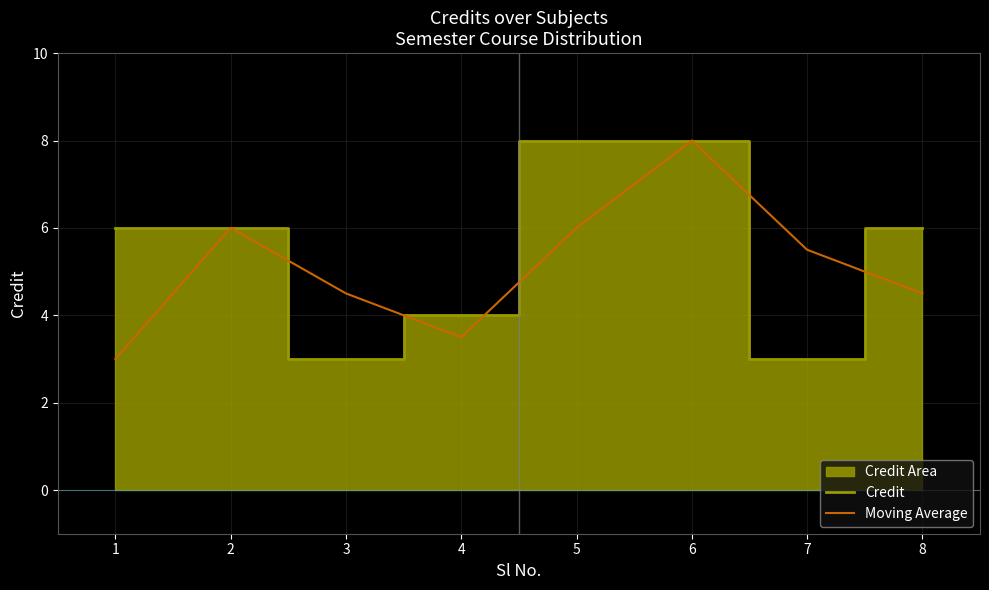

Where is Credit nearest to the value 5?

1